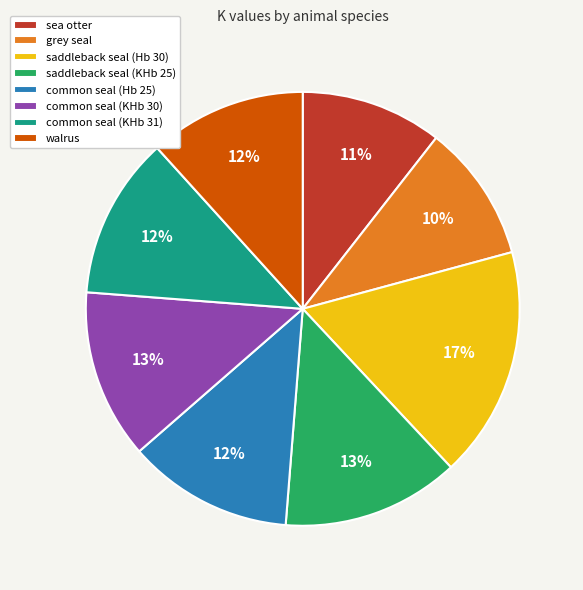

What is the ratio of the value at walrus to the value at saddleback seal (KHb 25)?

0.9